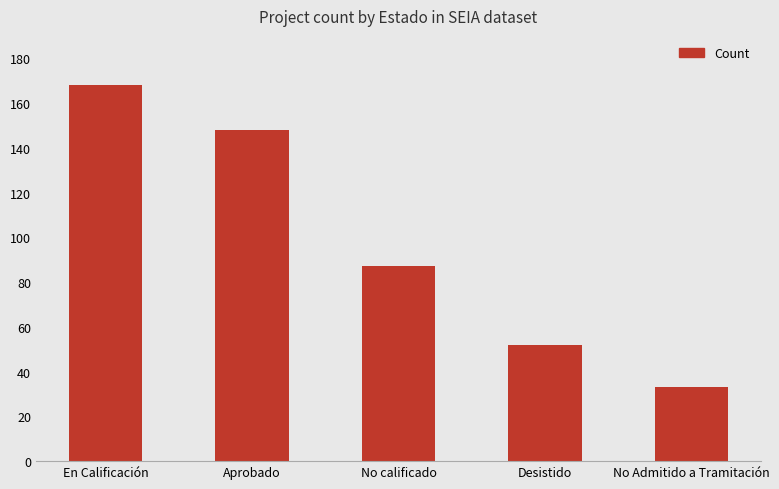

What position from the left is No calificado?

3